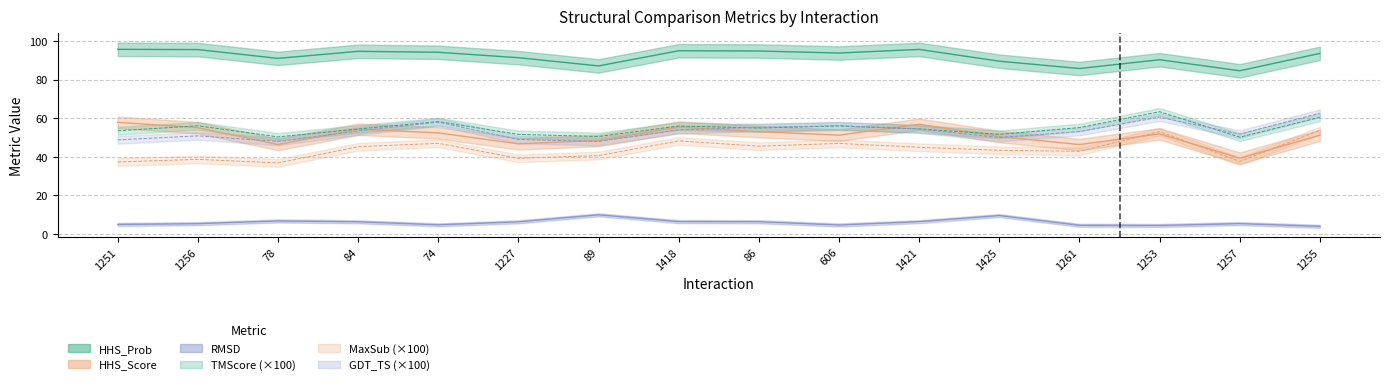

True or false: GDT_TS and HHS_Score cross at least once.

True